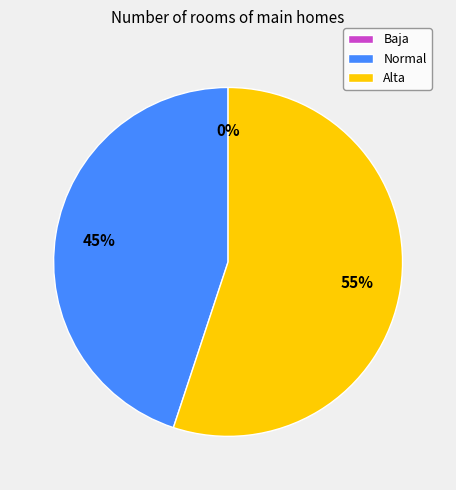

The Baja slice represents 10% of the pie. True or false?

False